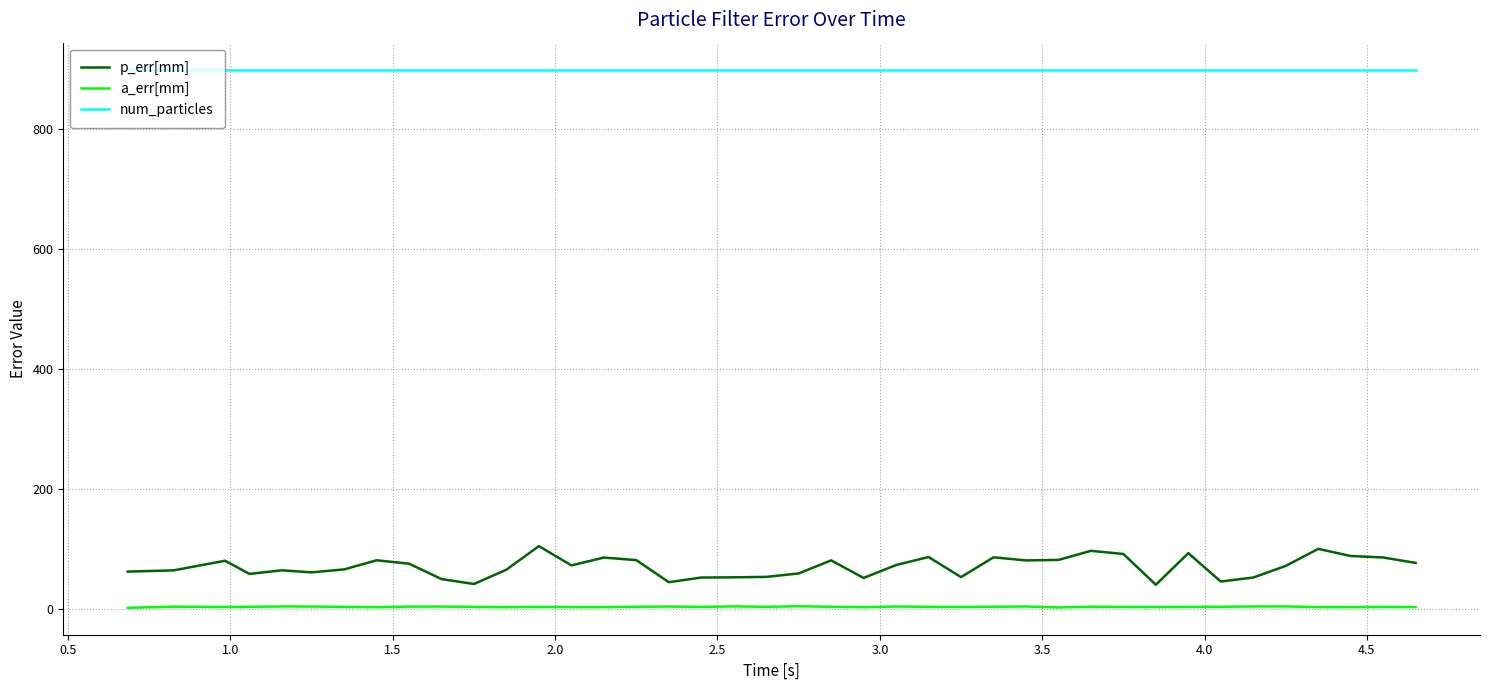

What is the minimum value for a_err[mm]?

1.6